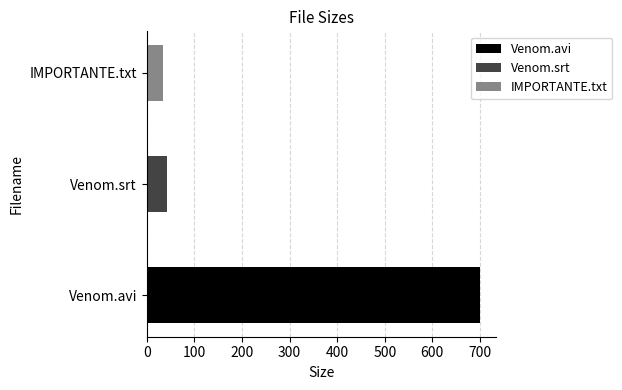

What is the label of the 2nd bar from the right?

Venom.srt